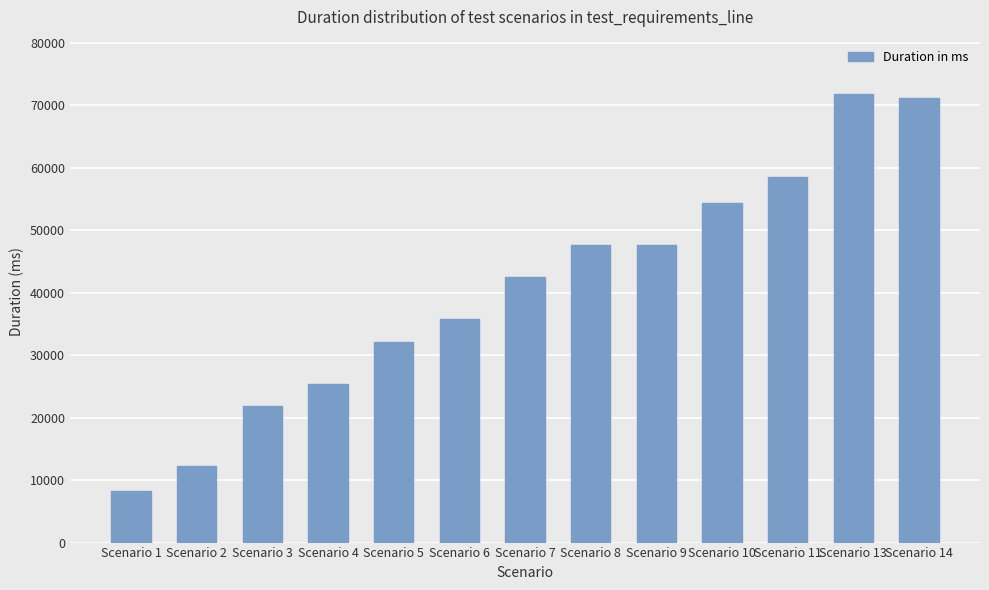

Are the bars horizontal?

No